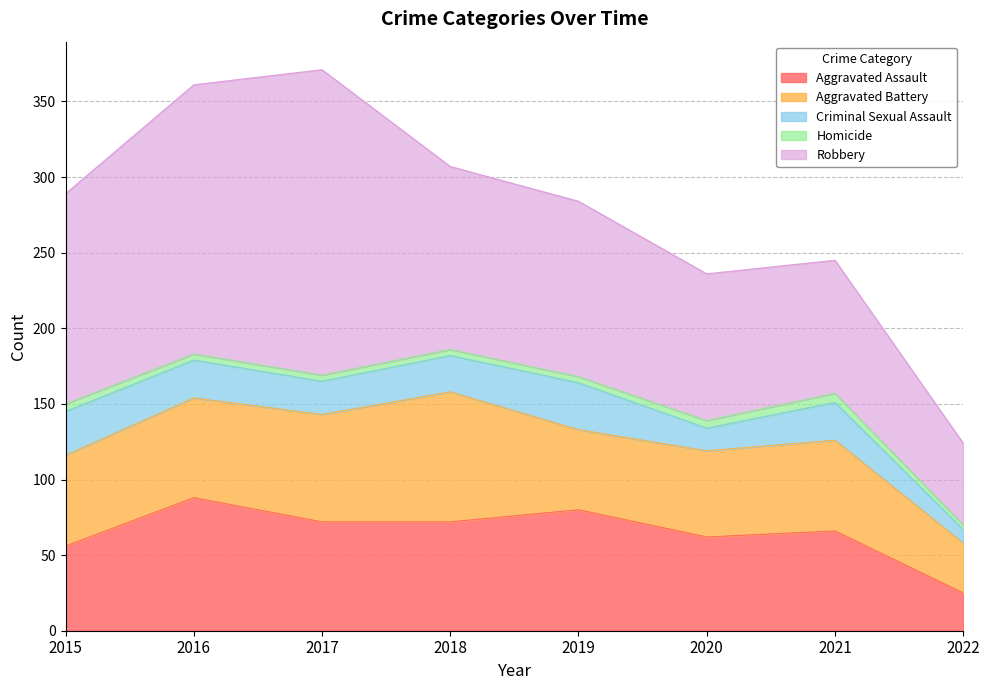

What are all the series names shown in the legend?

Aggravated Assault, Aggravated Battery, Criminal Sexual Assault, Homicide, Robbery